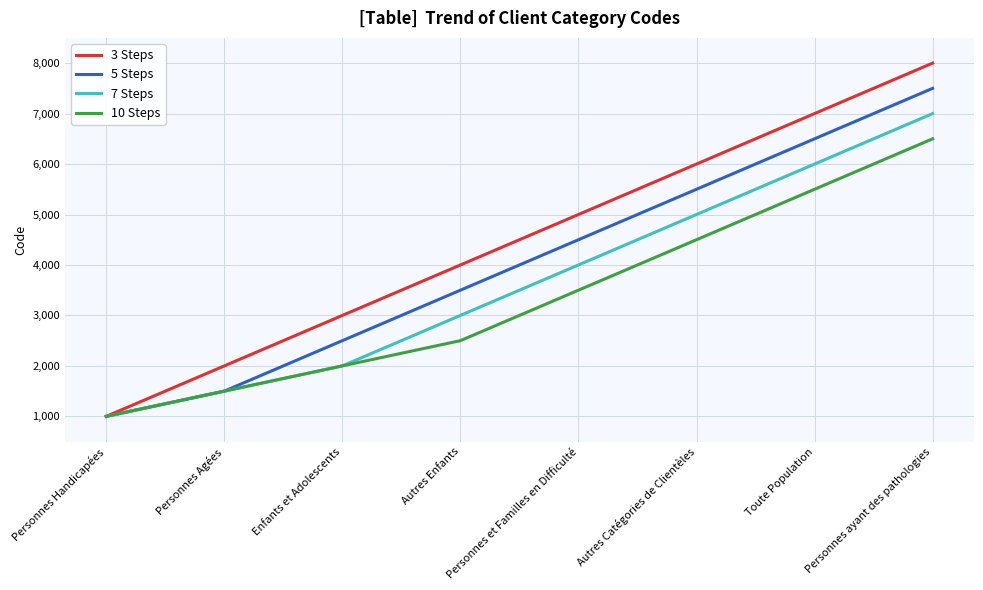

Where is 5 Steps nearest to the value 4250?

Personnes et Familles en Difficulté